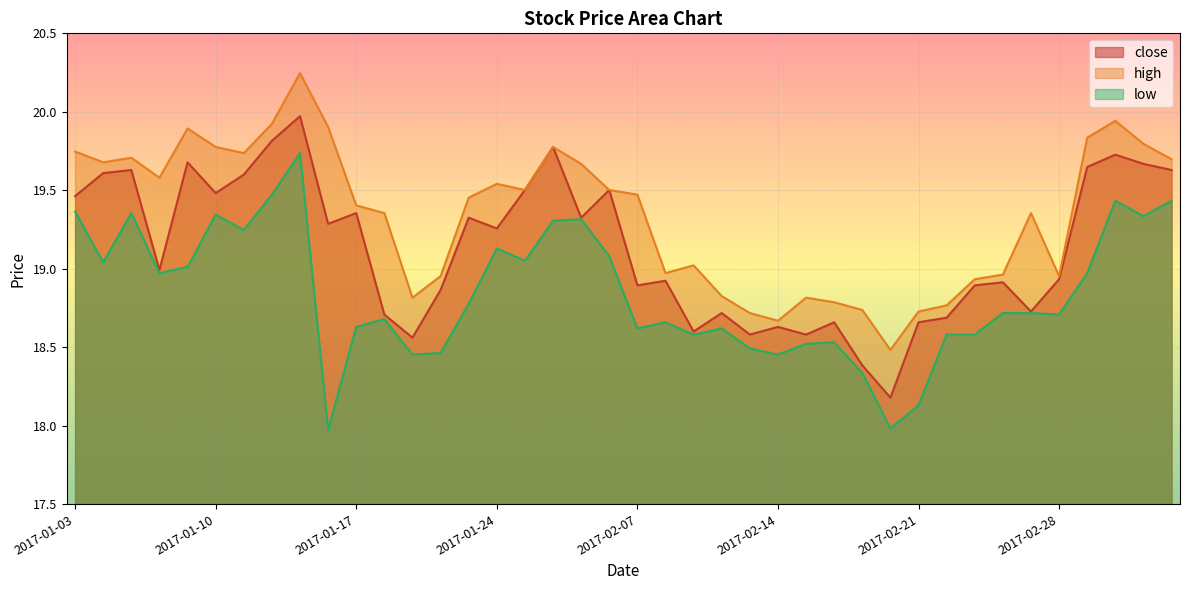

What is the sum of all high values?

773.6